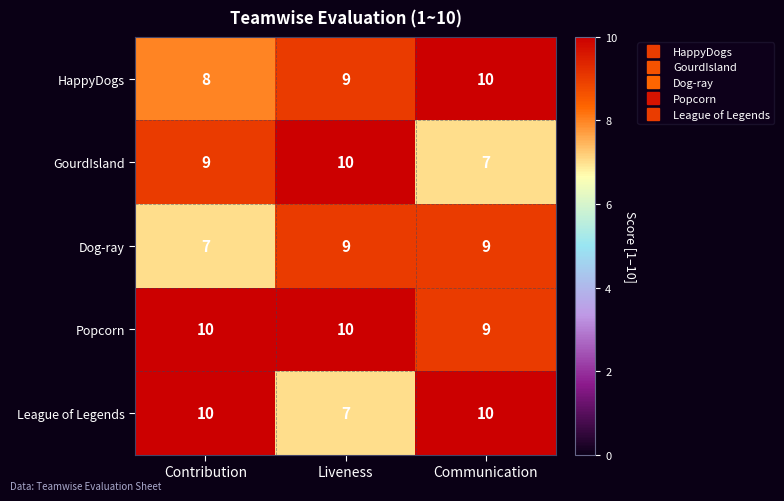

What is the total value across all series at Contribution?

44